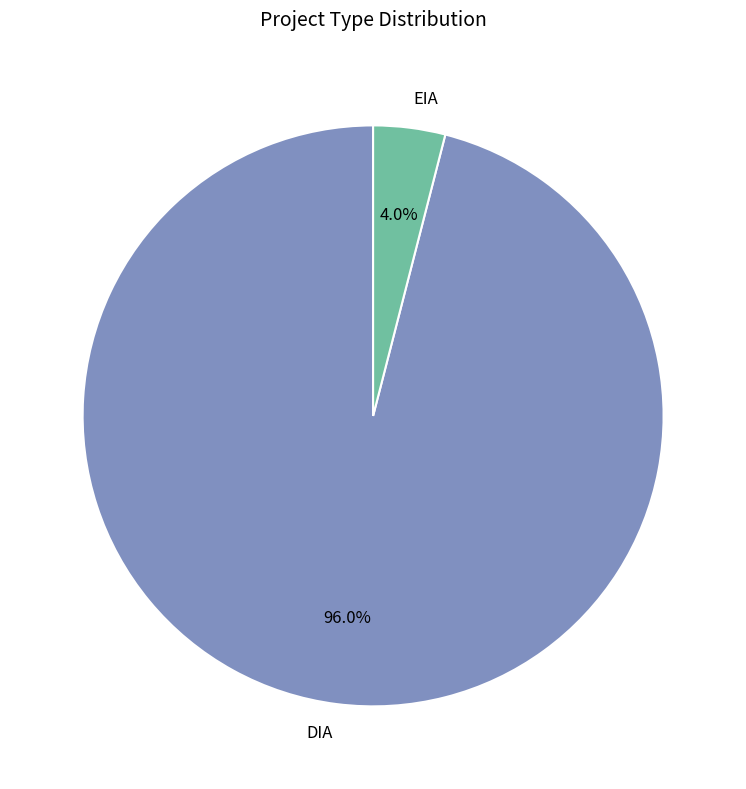

Which has a higher value, EIA or DIA?

DIA